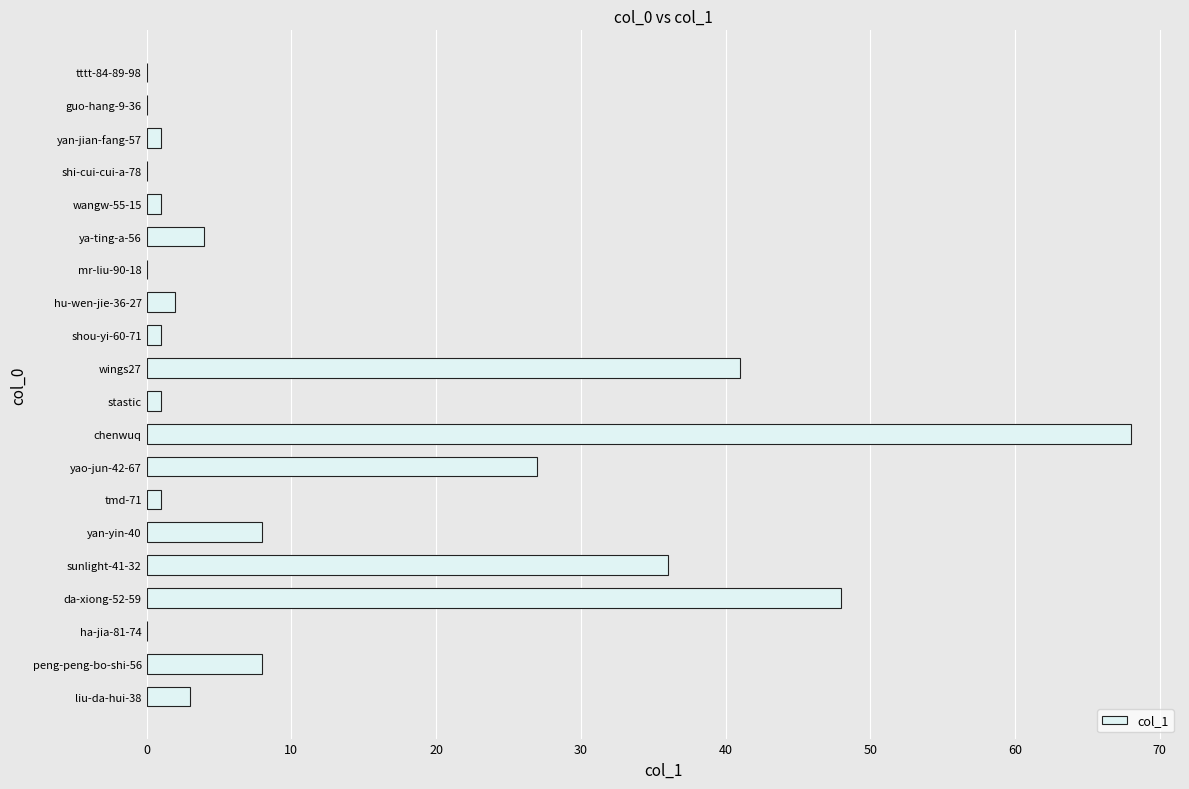

True or false: the data shows 4 at peng-peng-bo-shi-56.

False